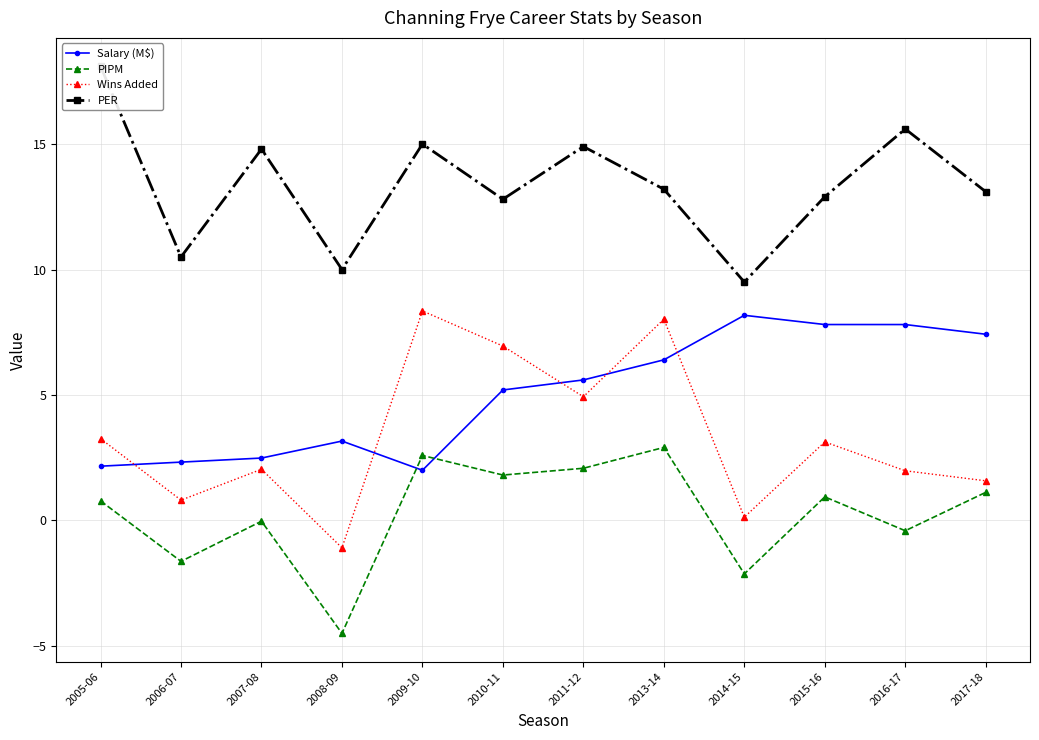

At which category does the chart reach its minimum across all series?

2008-09